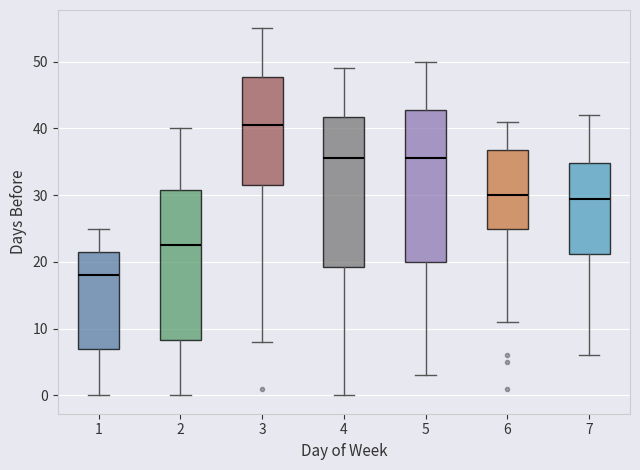

Which box has the lowest median line?

1